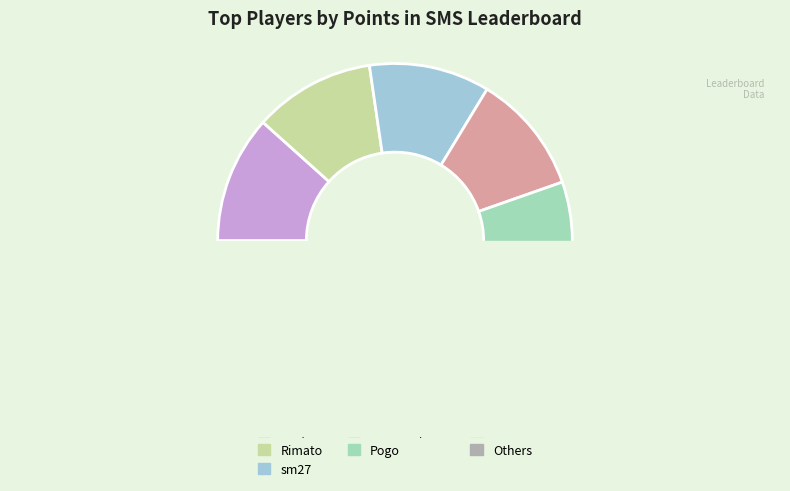

Does Rimato represent more than half of the total?

No